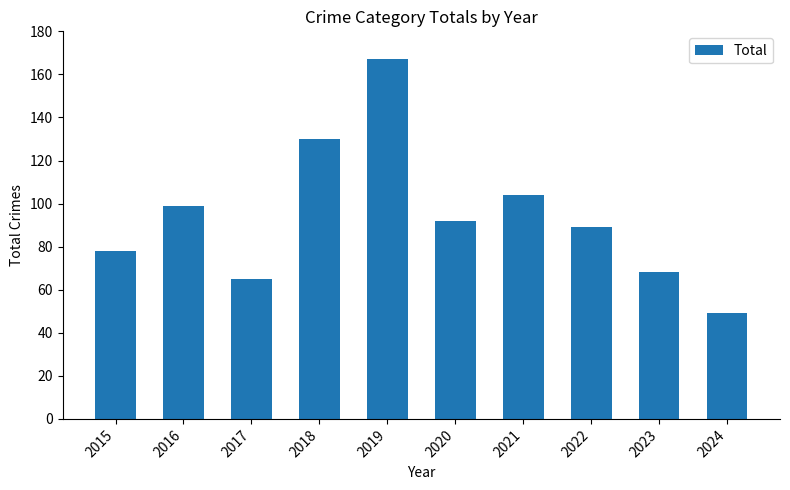

What is the sum of the values at 2016 and 2021?

203